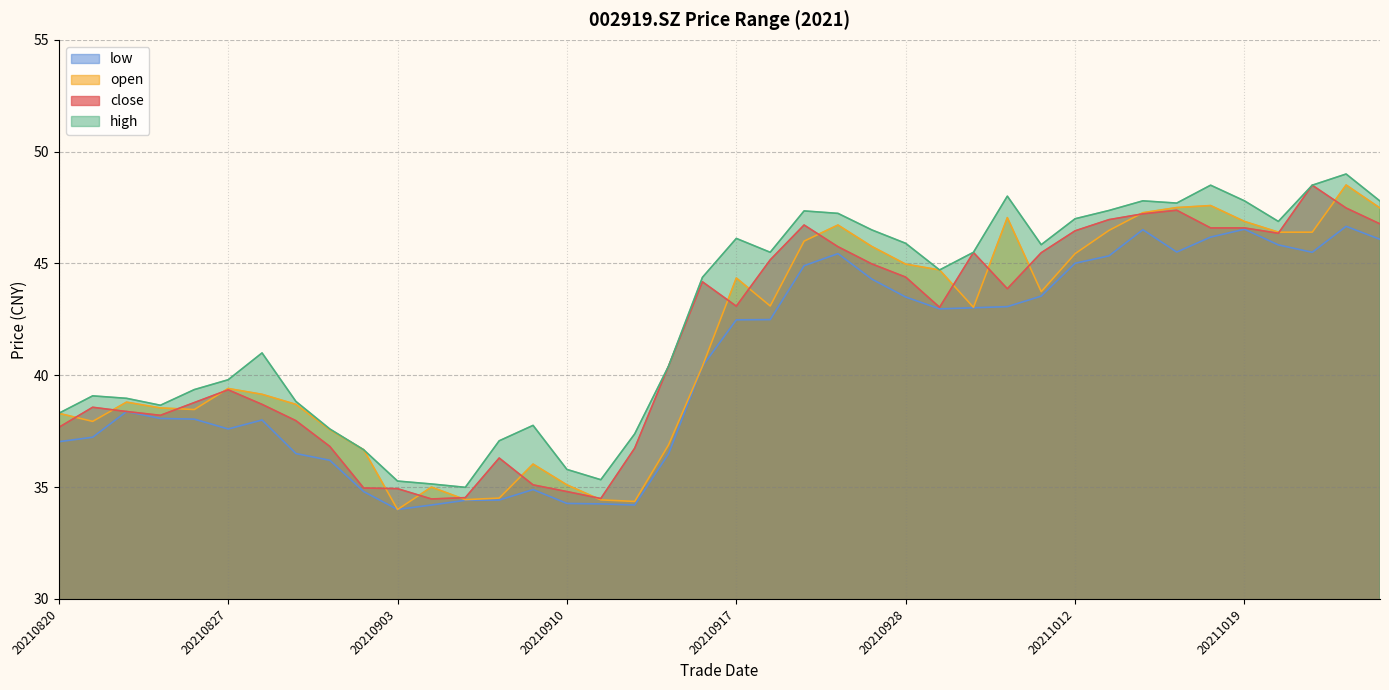

List the labels in order of low value, smallest first.

20210903, 20210906, 20210914, 20210913, 20210910, 20210907, 20210908, 20210902, 20210909, 20210901, 20210915, 20210831, 20210820, 20210823, 20210827, 20210830, 20210826, 20210825, 20210824, 20210916, 20210917, 20210922, 20210929, 20210930, 20211008, 20210928, 20211011, 20210927, 20210923, 20211012, 20211013, 20210924, 20211021, 20211015, 20211020, 20211025, 20211018, 20211014, 20211019, 20211022